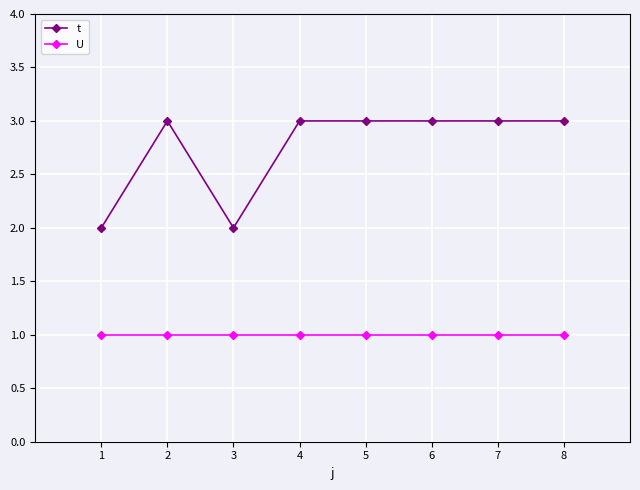

Does the chart have visible grid lines?

Yes